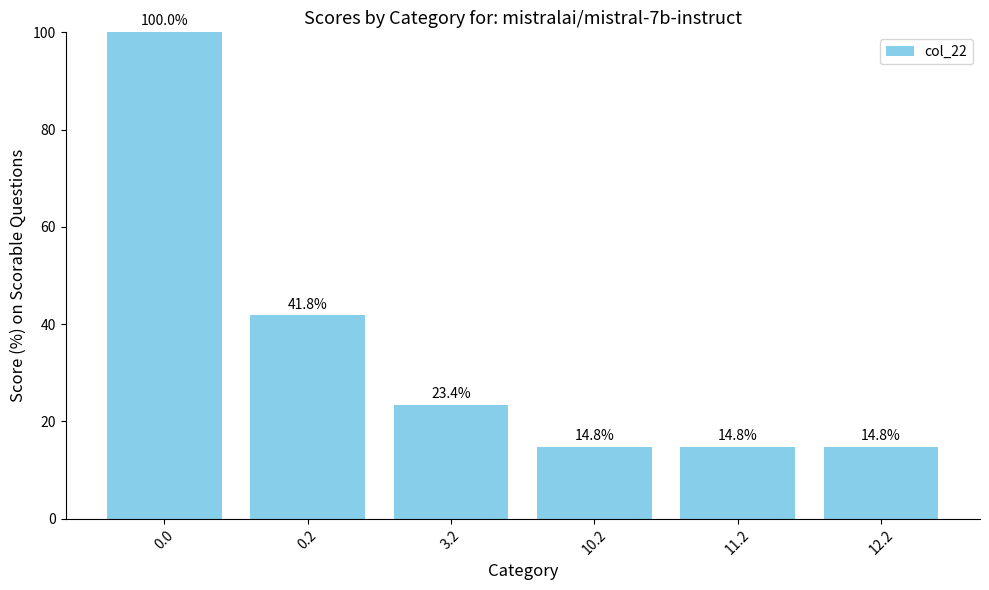

What value does the data have at 11.2?

14.8